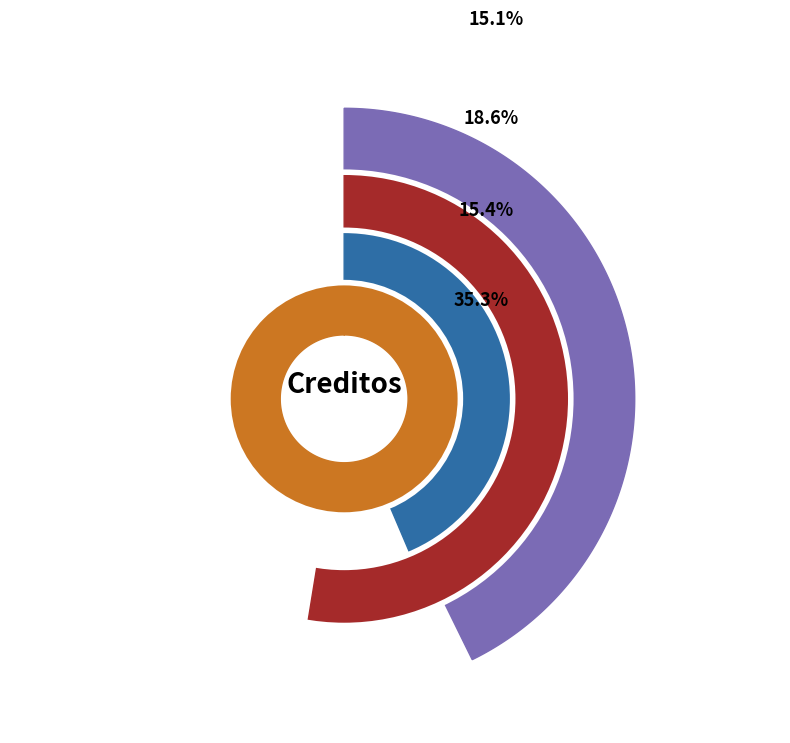

Which category has the smallest portion of the pie?

Test